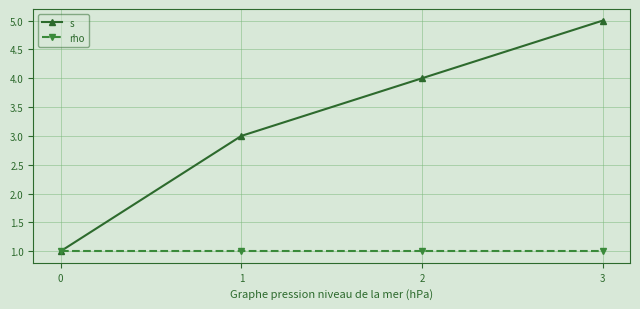

The rho series shows 2 at 1. True or false?

False